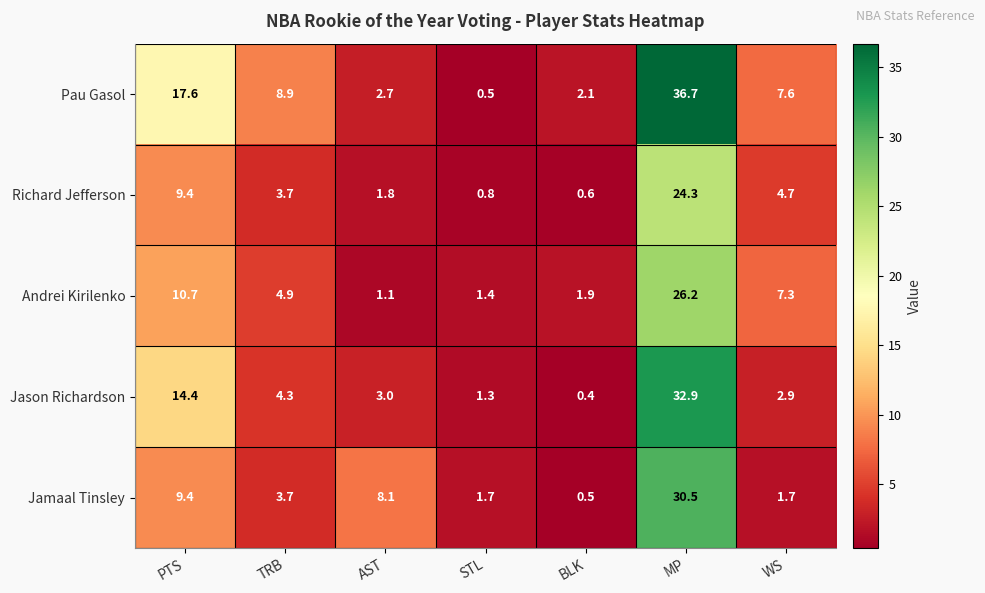

Which series has the widest spread of values?

Pau Gasol